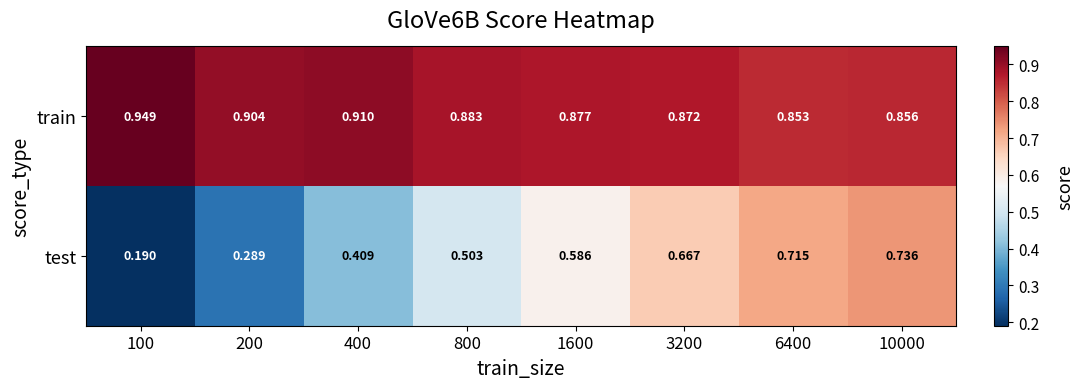

Which series changed the most between 400 and 800?

test